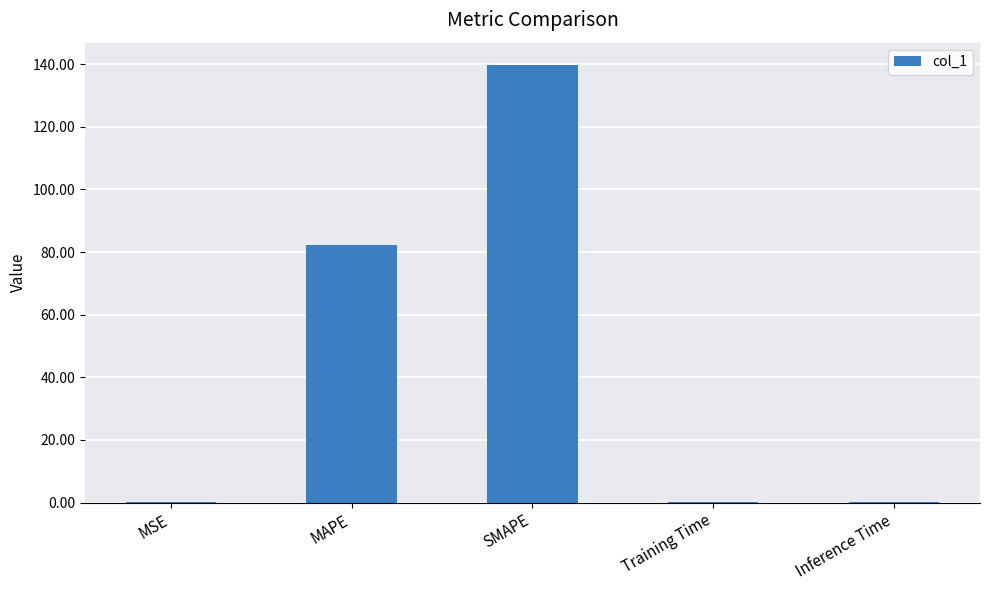

Which has a higher value, MAPE or Inference Time?

MAPE